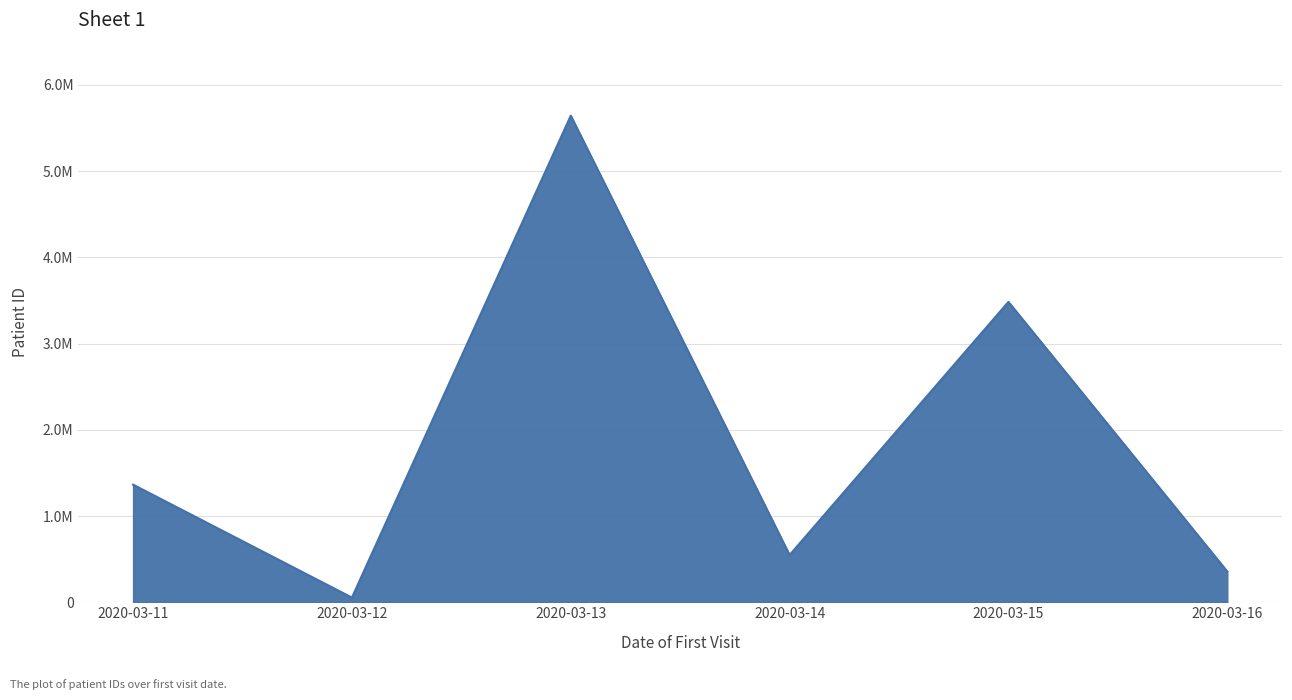

What is the value of the 4th point from the left?

547965